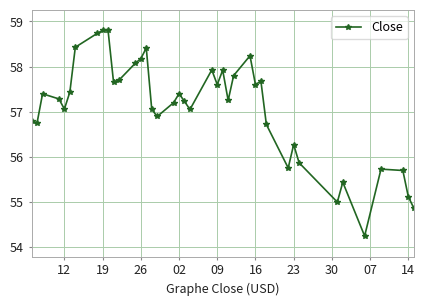

Does the chart have visible grid lines?

Yes